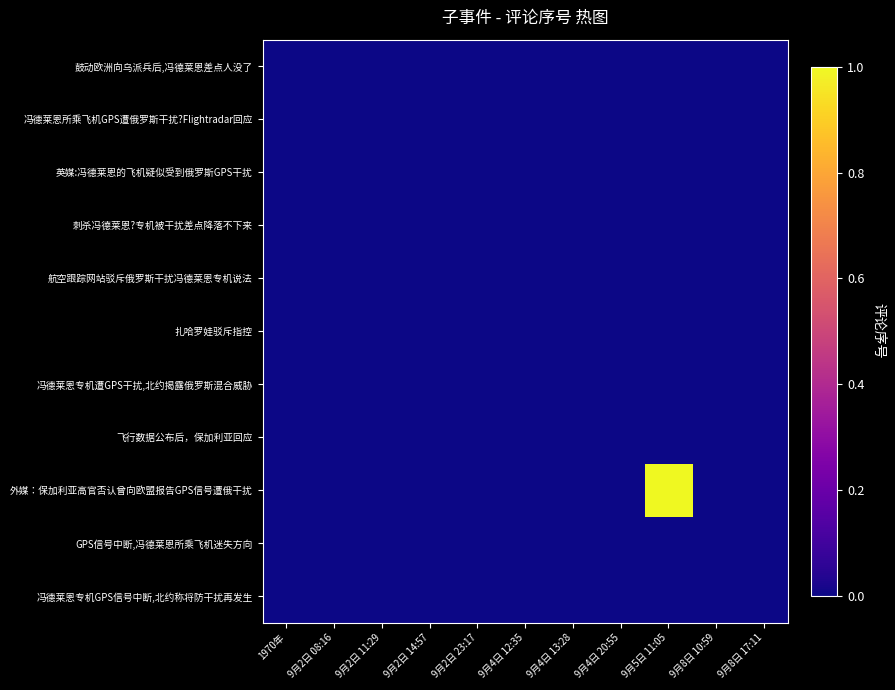

Between 1970年 and 9月4日 13:28, which series saw the biggest shift?

鼓动欧洲向乌派兵后,冯德莱恩差点人没了